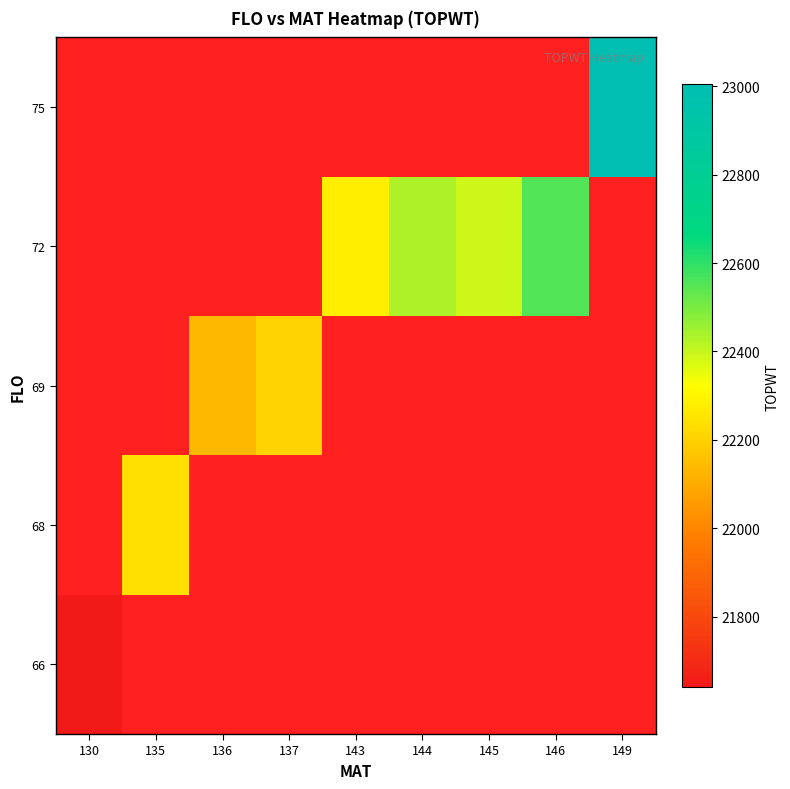

What is the sum of the 72 values at 145 and 143?

44667.0